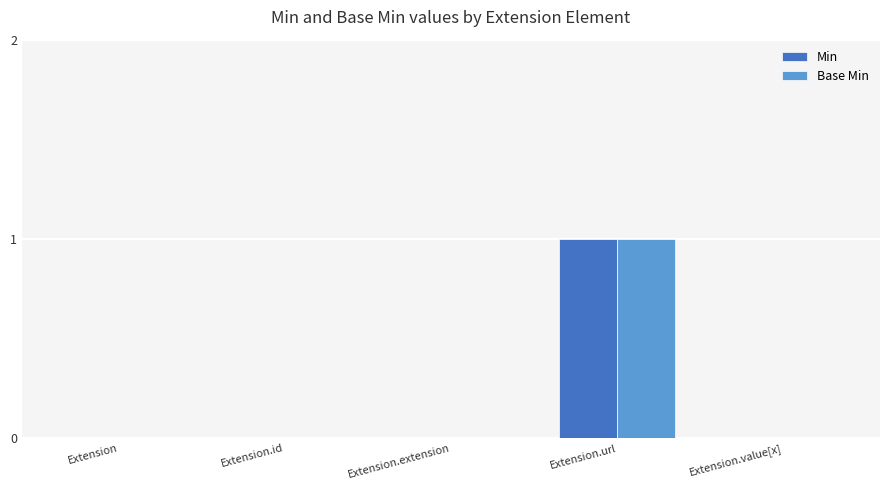

Which category has the highest value across all series?

Extension.url